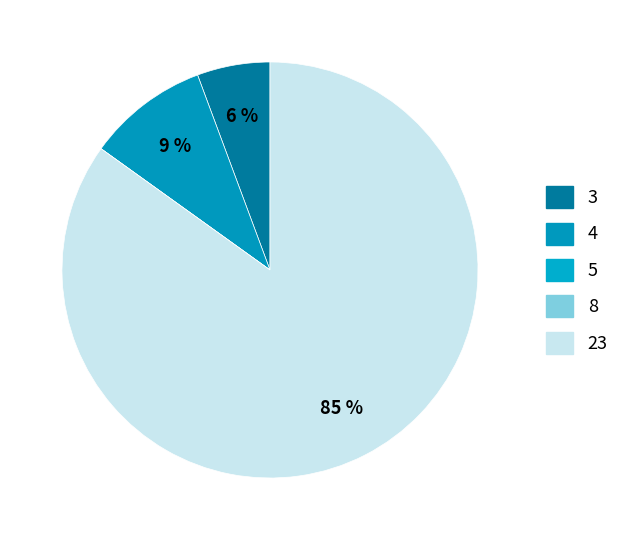

Rank the categories by value from lowest to highest.

5, 8, 3, 4, 23